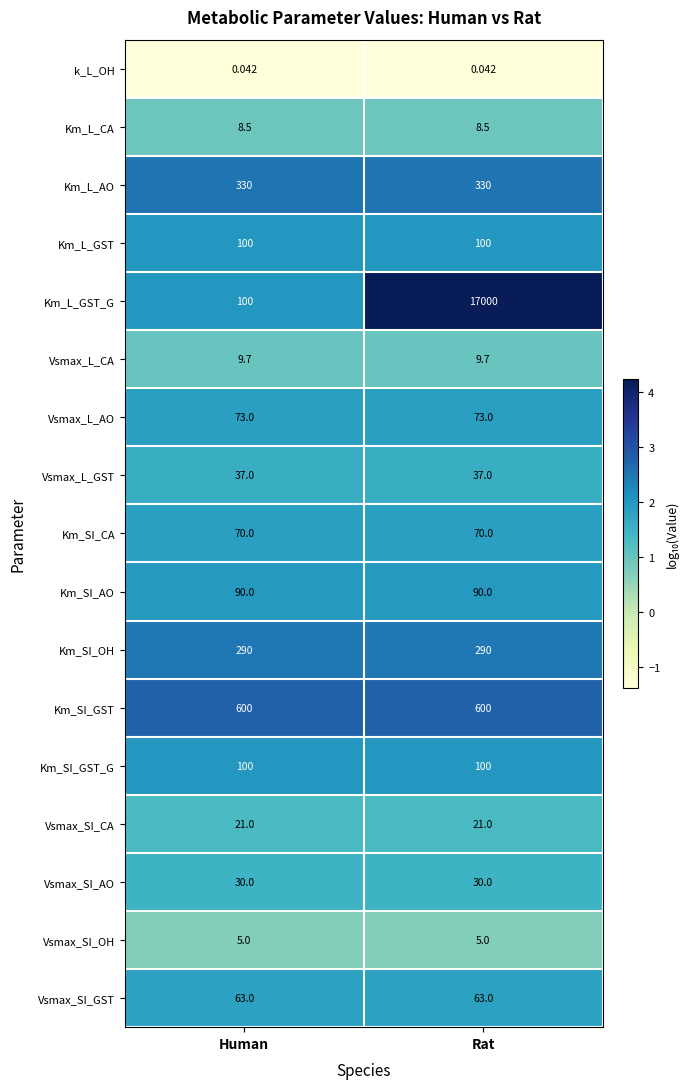

At which category is the sum across all series the highest?

Rat